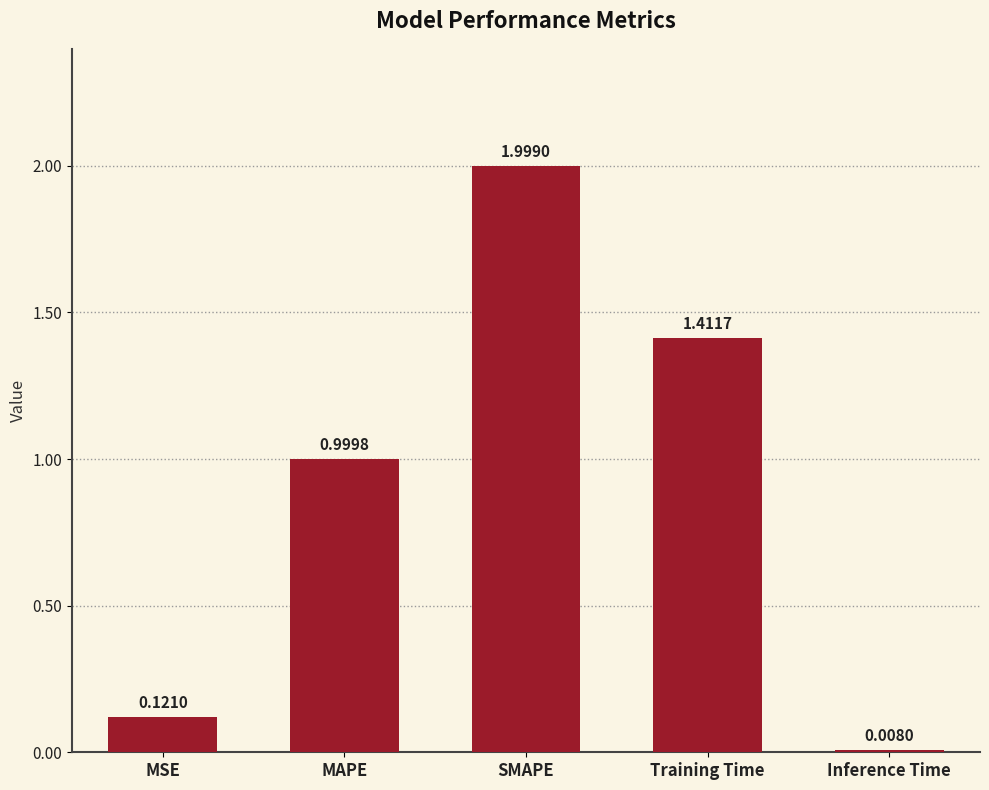

How many bars are there in total?

5